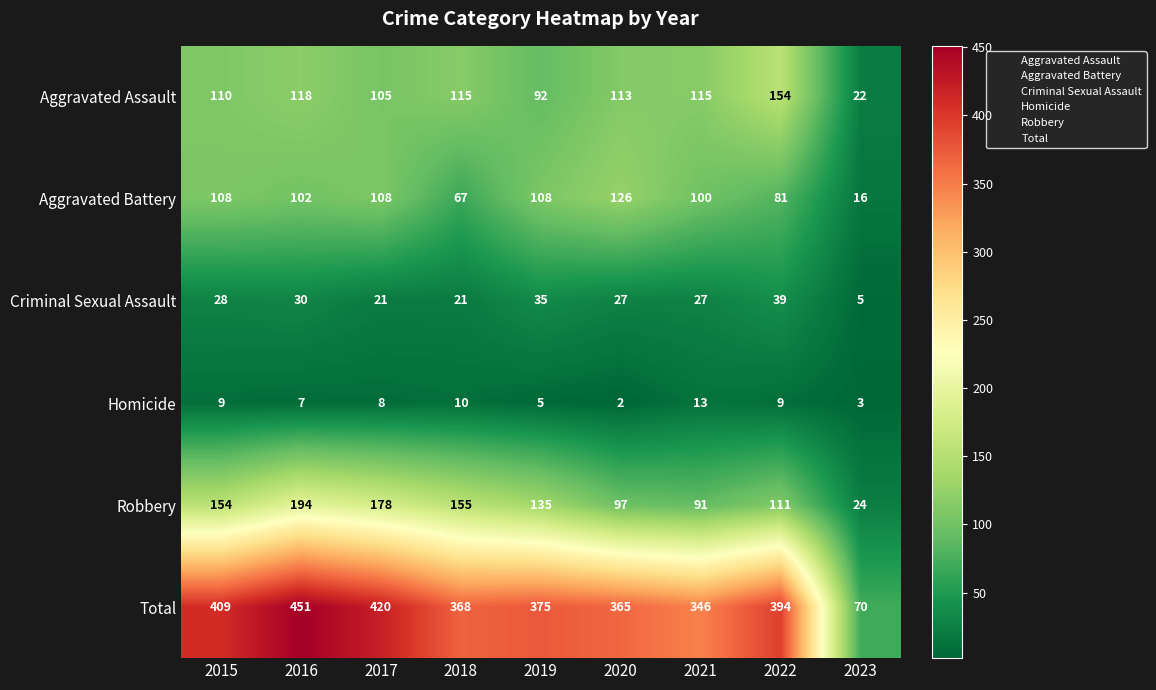

Where does the Criminal Sexual Assault series first go above 27?

2015